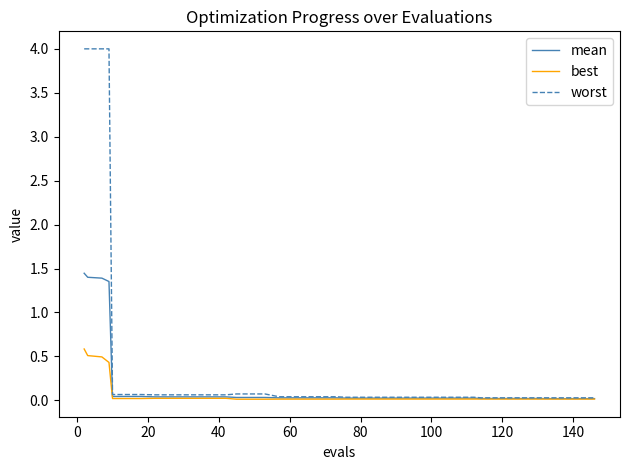

Rank the series by their maximum value, from highest to lowest.

worst, mean, best